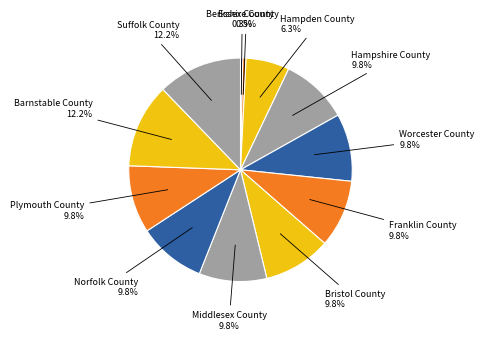

Is there a majority slice in this chart?

No